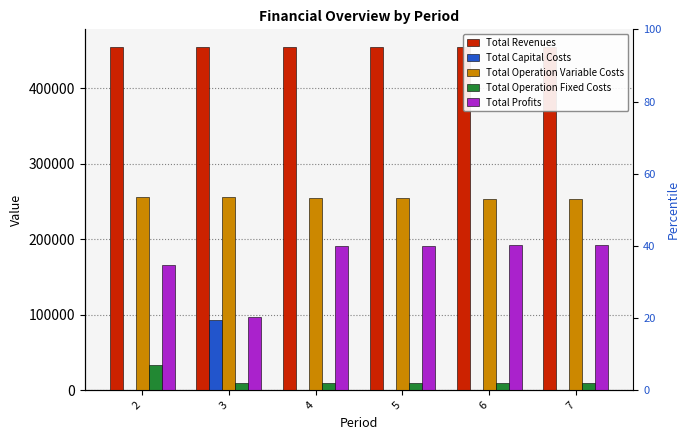

Which series has the largest total across all categories?

Total Revenues